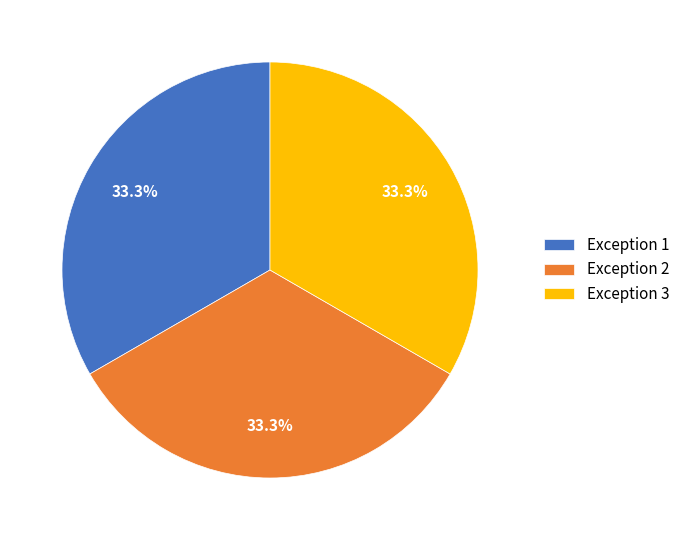

What percentage do Exception 1 and Exception 2 together represent?

66.7%